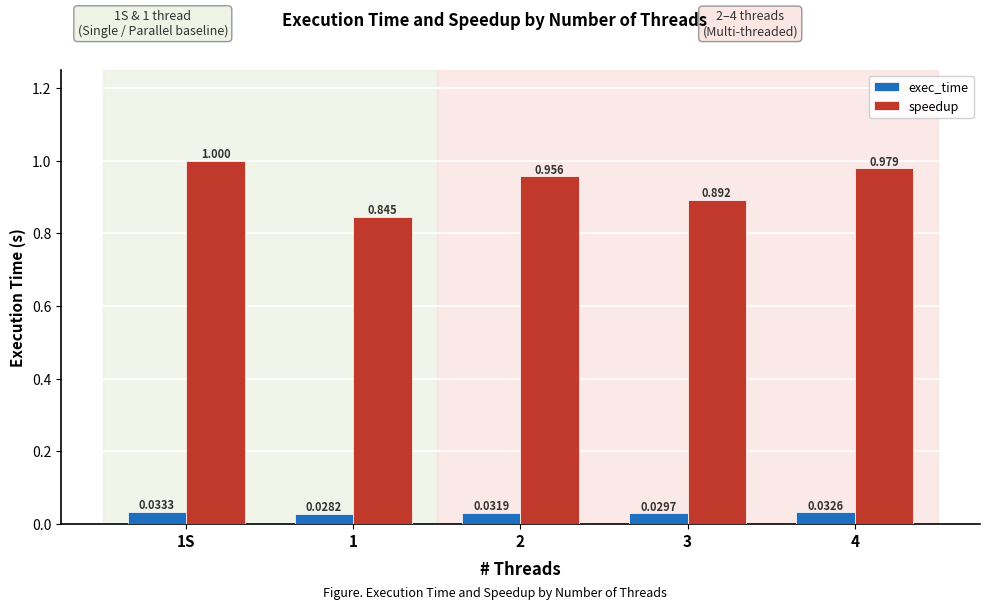

What is the sum of the exec_time values at 2 and 1?

0.1